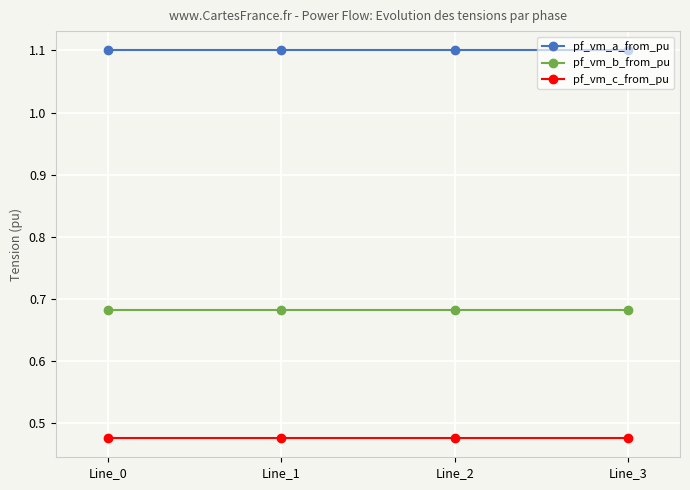

Is the value of pf_vm_b_from_pu at Line_0 greater than the value of pf_vm_a_from_pu at Line_2?

No